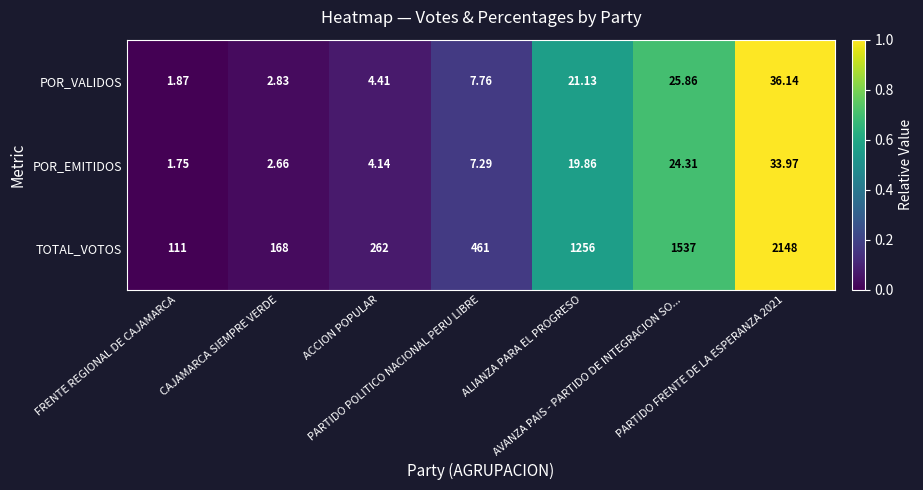

What is the greatest value displayed?

2148.0